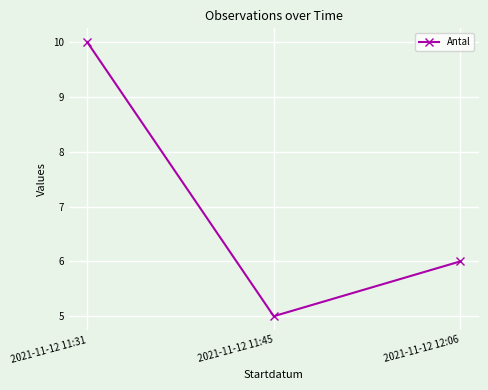

Which label corresponds to the smallest value in the chart?

2021-11-12 11:45